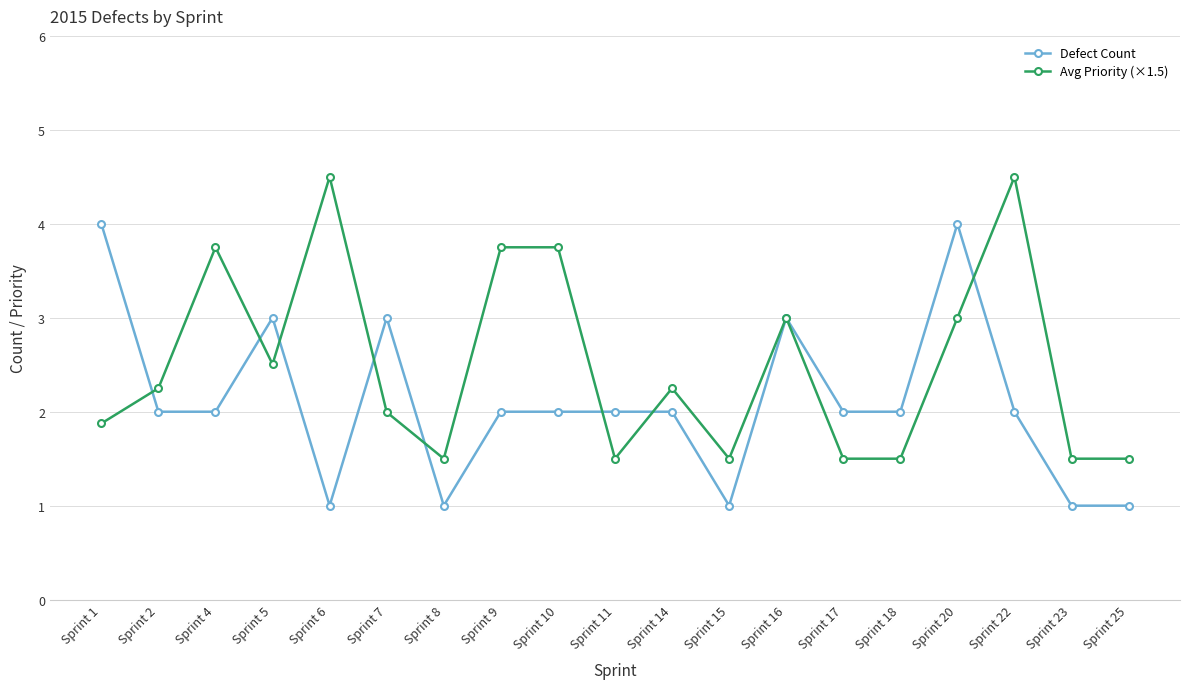

What is the maximum value shown in the chart?

4.5